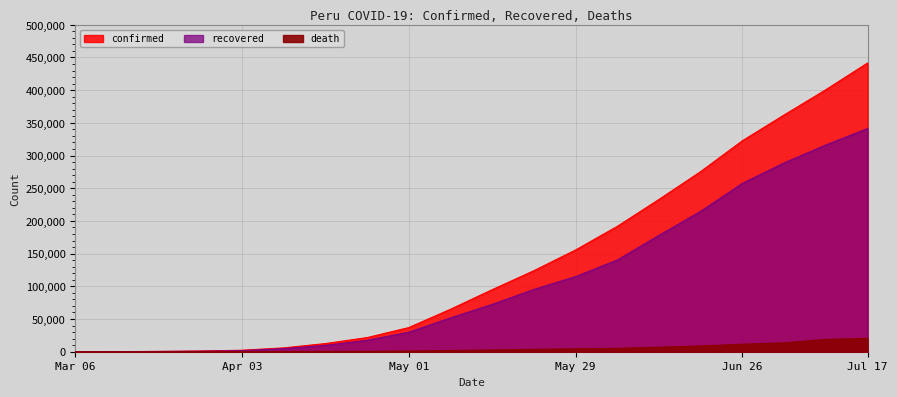

True or false: confirmed has a value of 400683 at 2020/07/10.

True